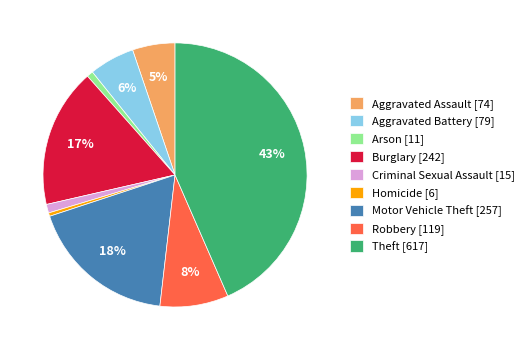

To the nearest percent, what percentage of the pie is Burglary [242]?

17%